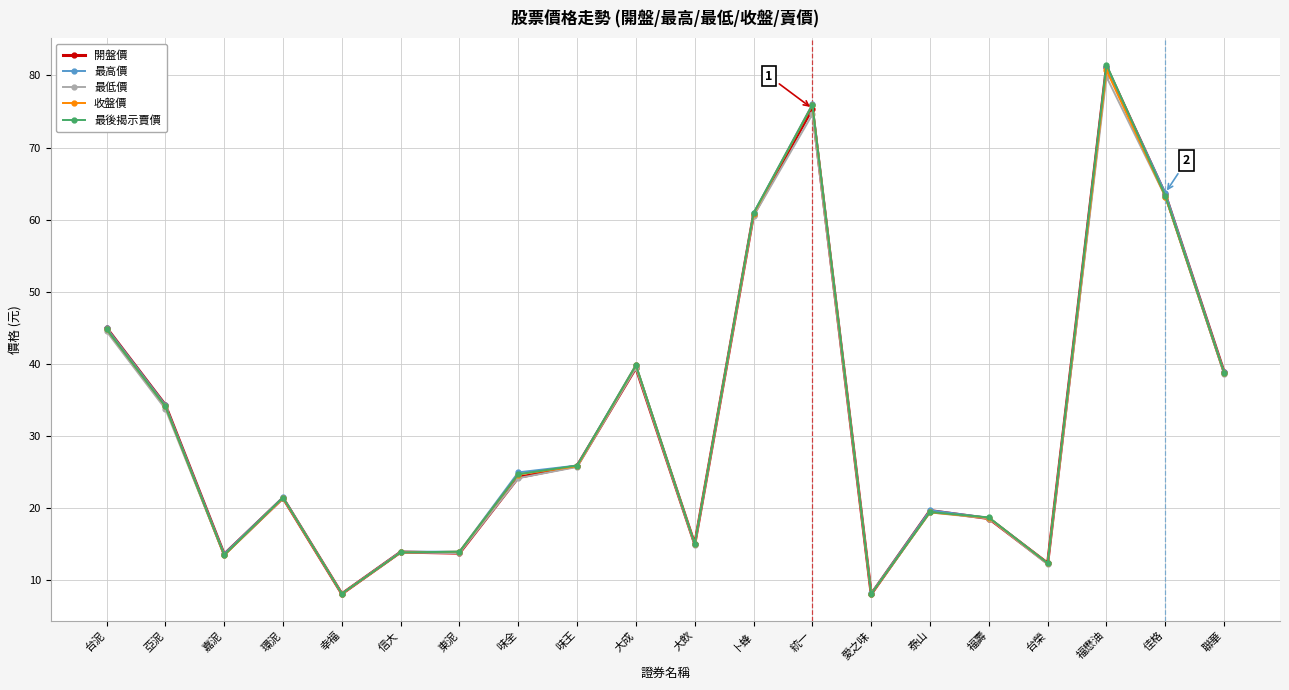

Is it true that 最高價 equals 12.3 at 台榮?

True